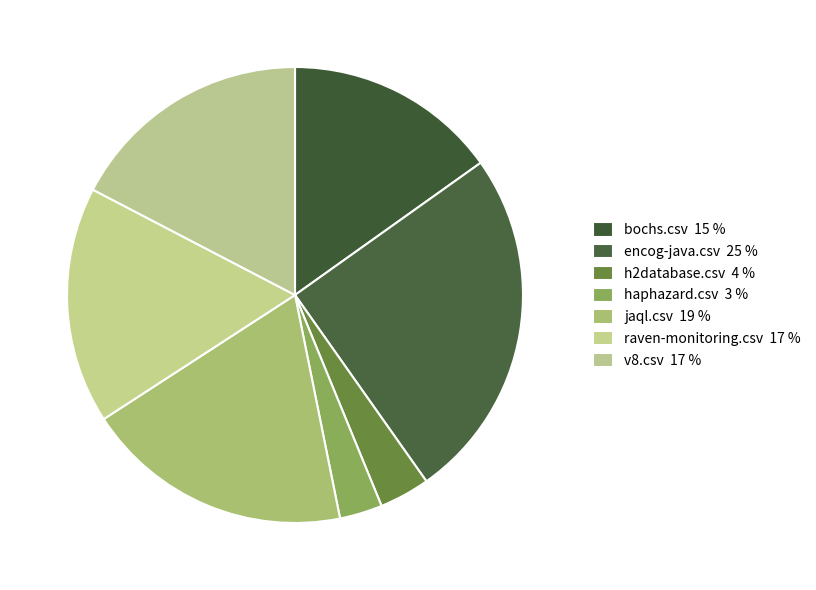

To the nearest percent, what portion does h2database.csv represent?

4%